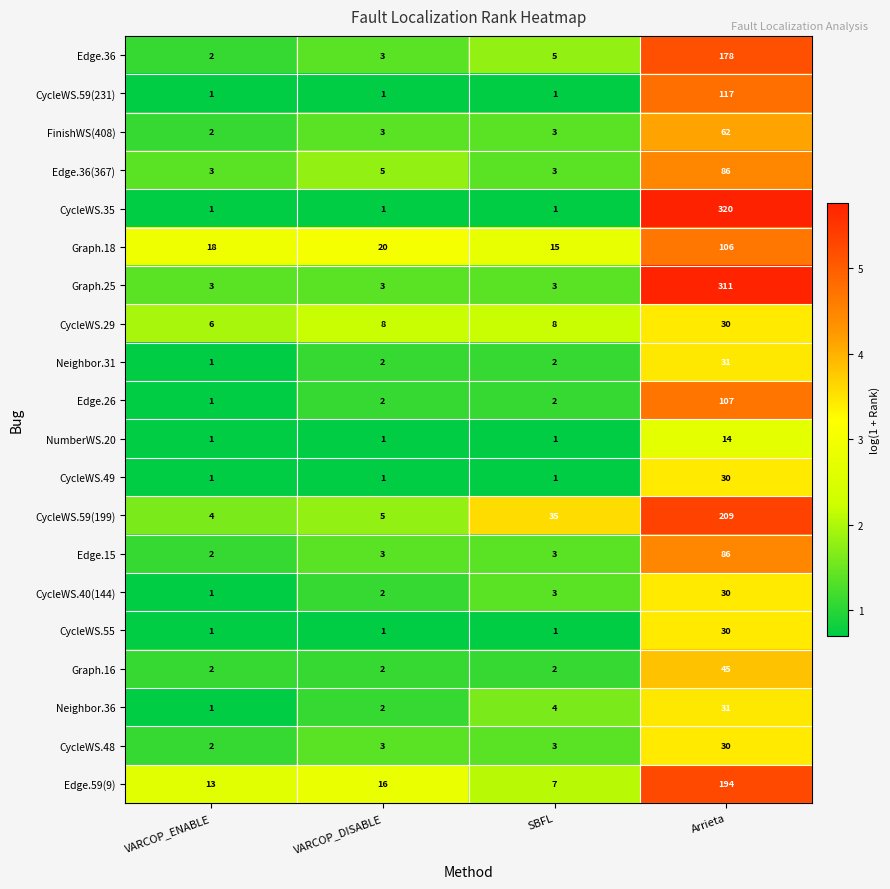

What is the sum of all Edge.36(367) values?

97